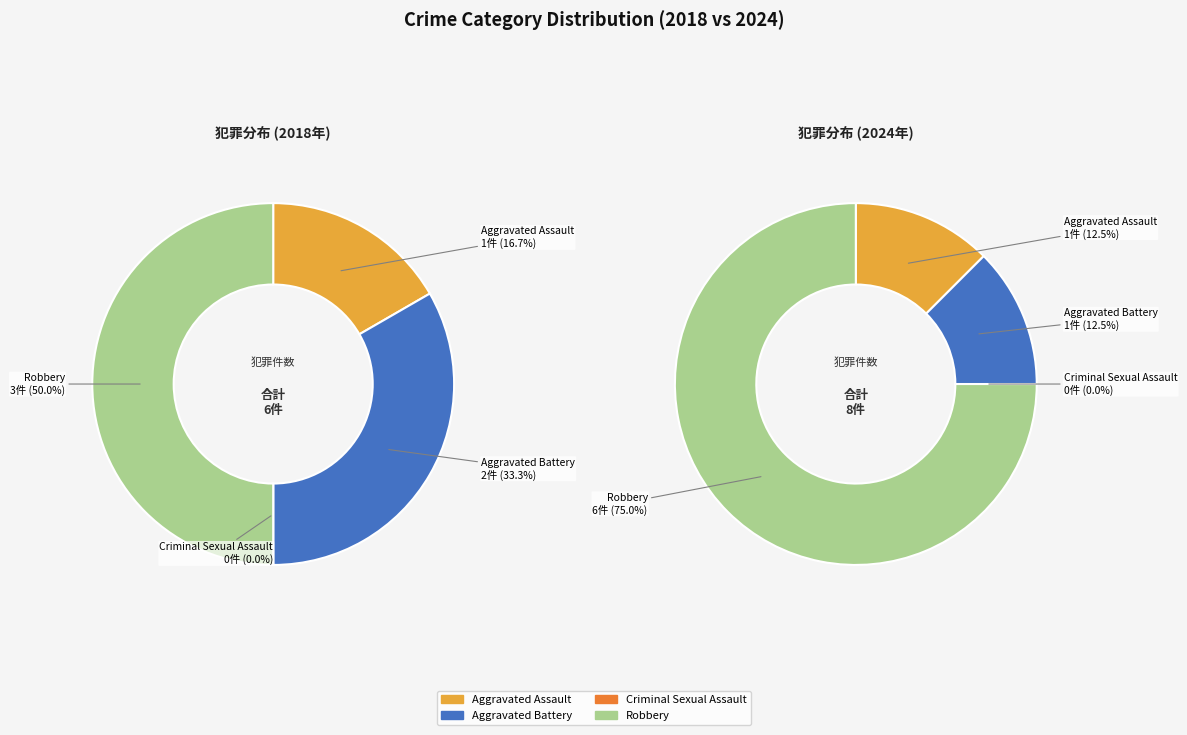

Count the number of slices in the pie.

4